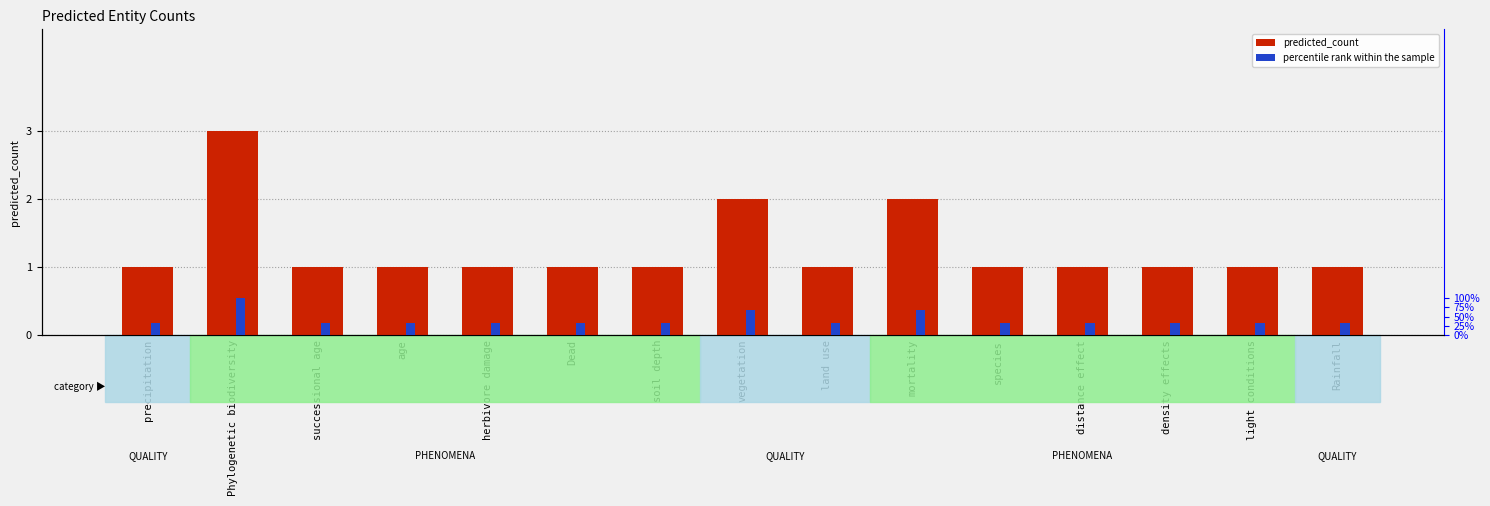

Reading left to right, list all the values displayed in this chart.

predicted_count: 1.0	3.0	1.0	1.0	1.0	1.0	1.0	2.0	1.0	2.0	1.0	1.0	1.0	1.0	1.0
percentile rank within the sample: 0.2	0.5	0.2	0.2	0.2	0.2	0.2	0.4	0.2	0.4	0.2	0.2	0.2	0.2	0.2